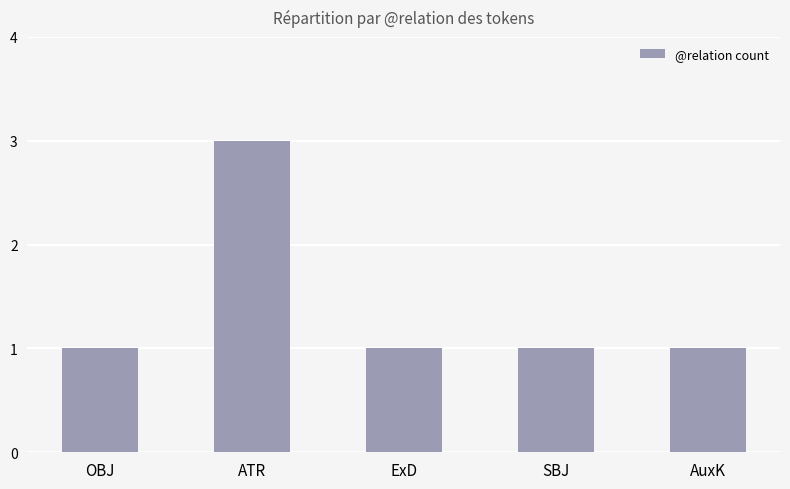

What is the approximate value at ExD?

1